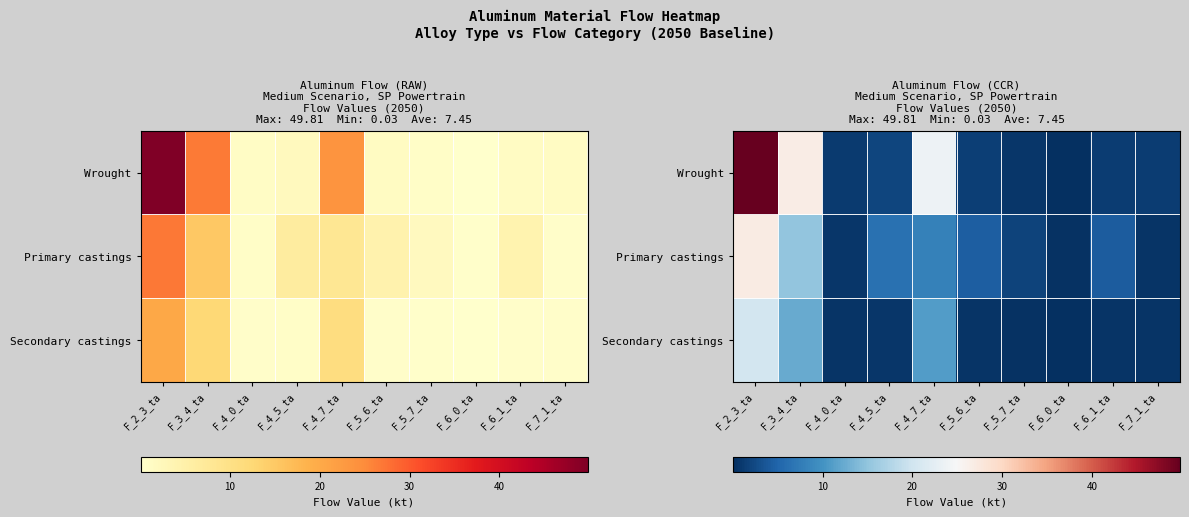

Which series has the largest total across all categories?

Wrought